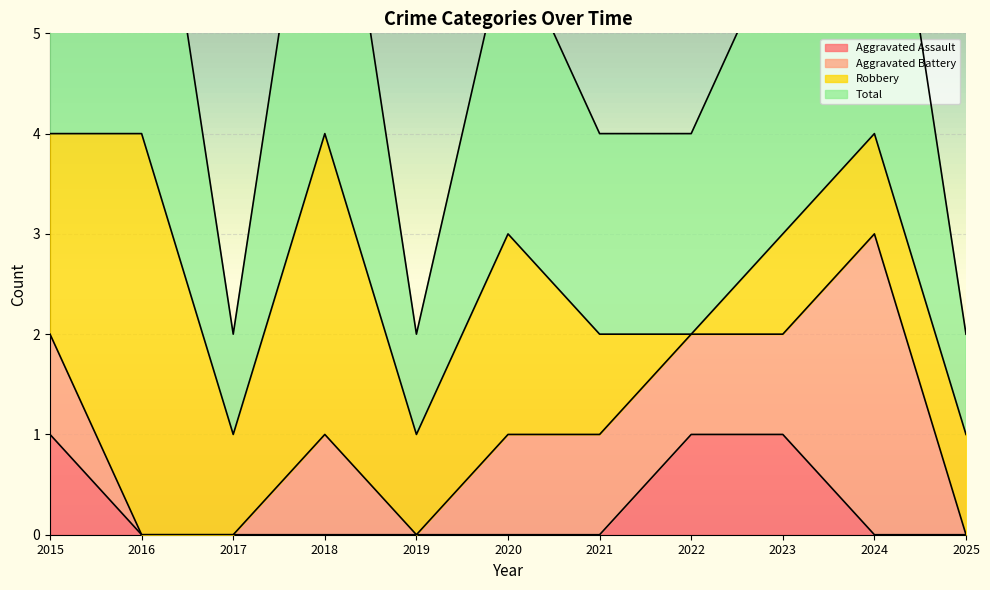

Which label corresponds to the smallest value in the chart?

2016